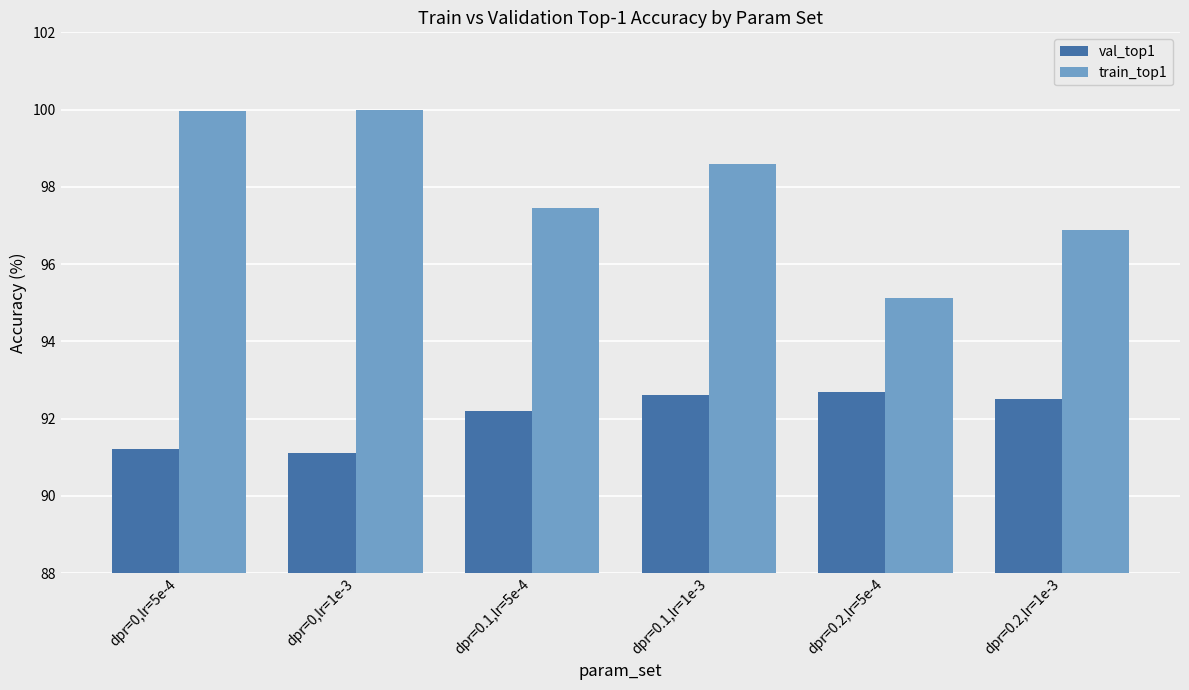

List the series in order of their overall mean, lowest first.

val_top1, train_top1